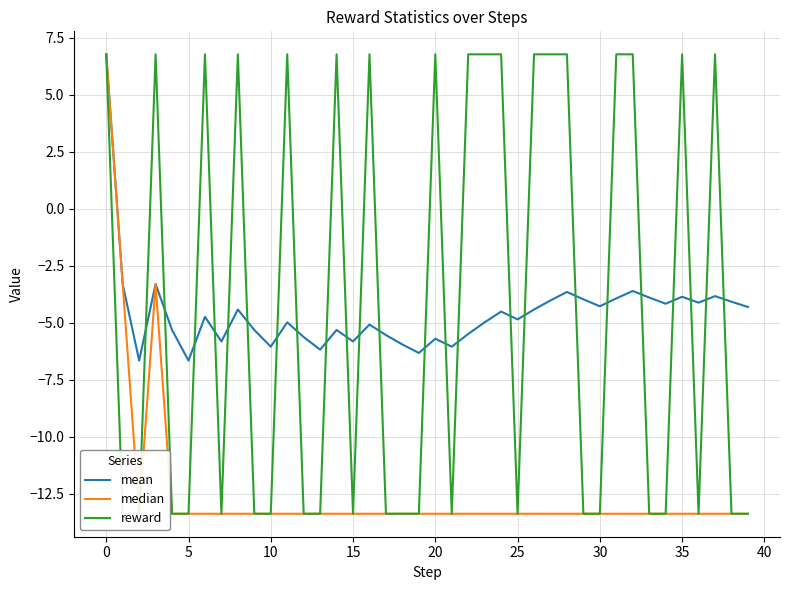

Is the value of mean at 31 greater than the value of median at 14?

Yes